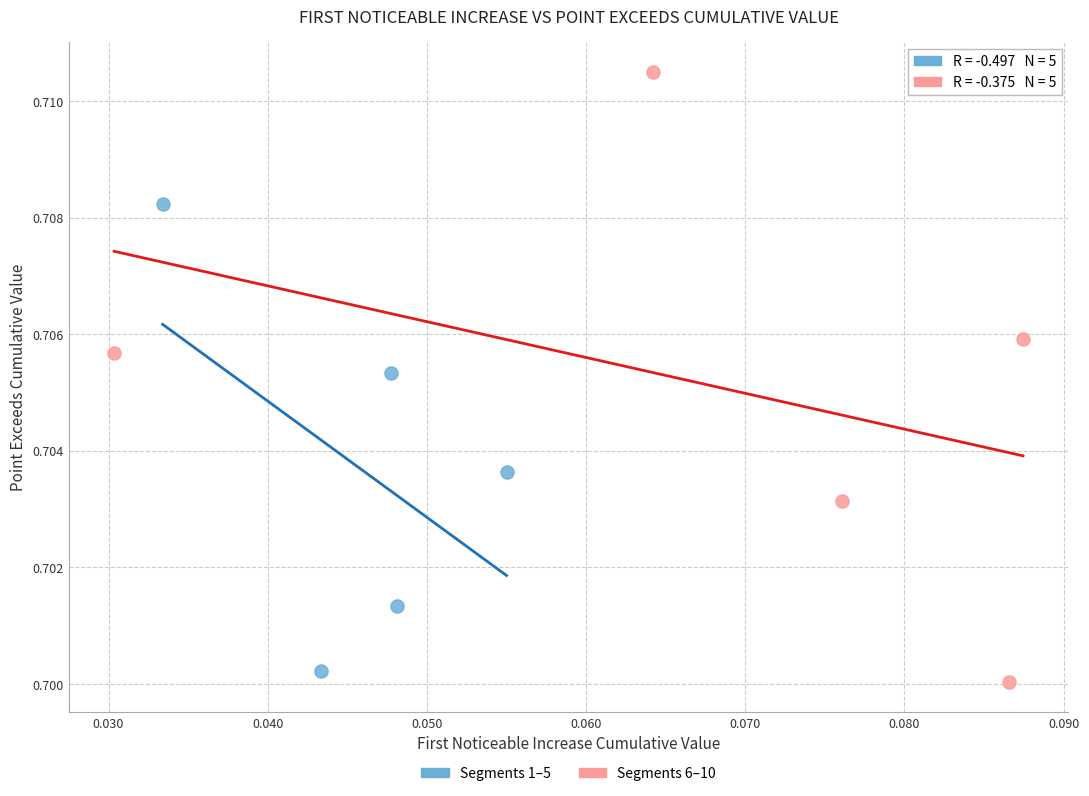

Which series has the largest Y range (max minus min)?

Segments 6–10